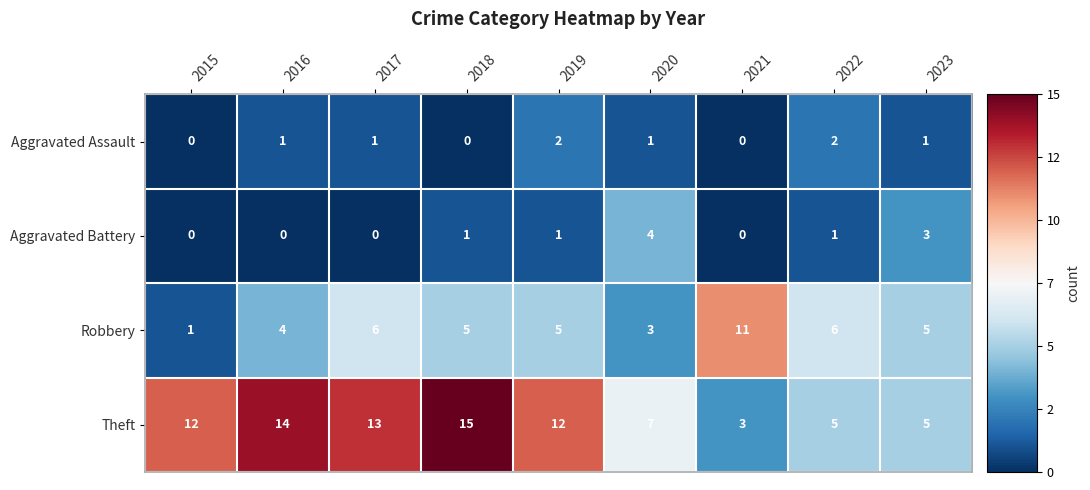

At which label does Robbery first exceed 5?

2017